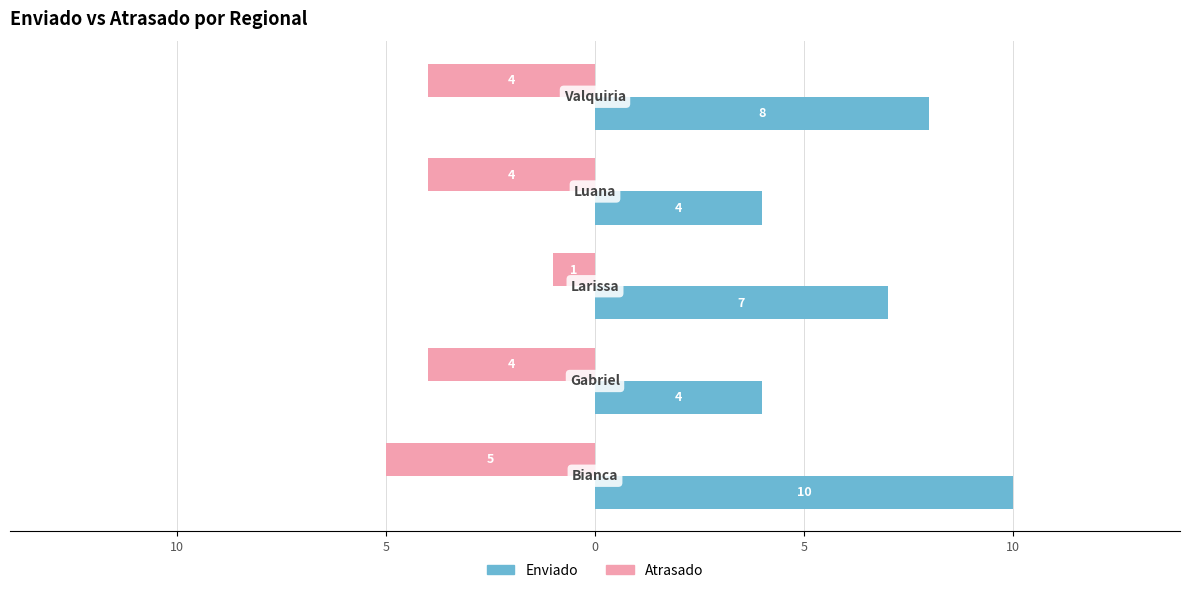

What are all the series names shown in the legend?

Enviado, Atrasado